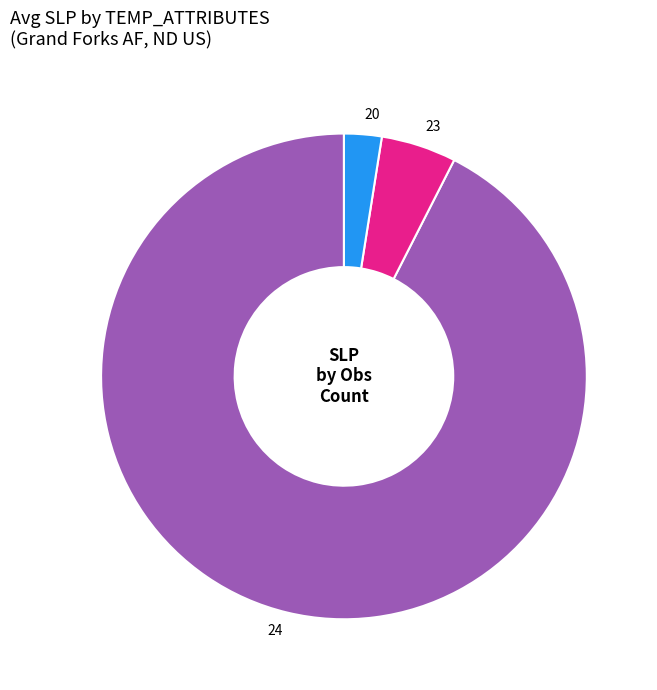

Is there a majority slice in this chart?

Yes